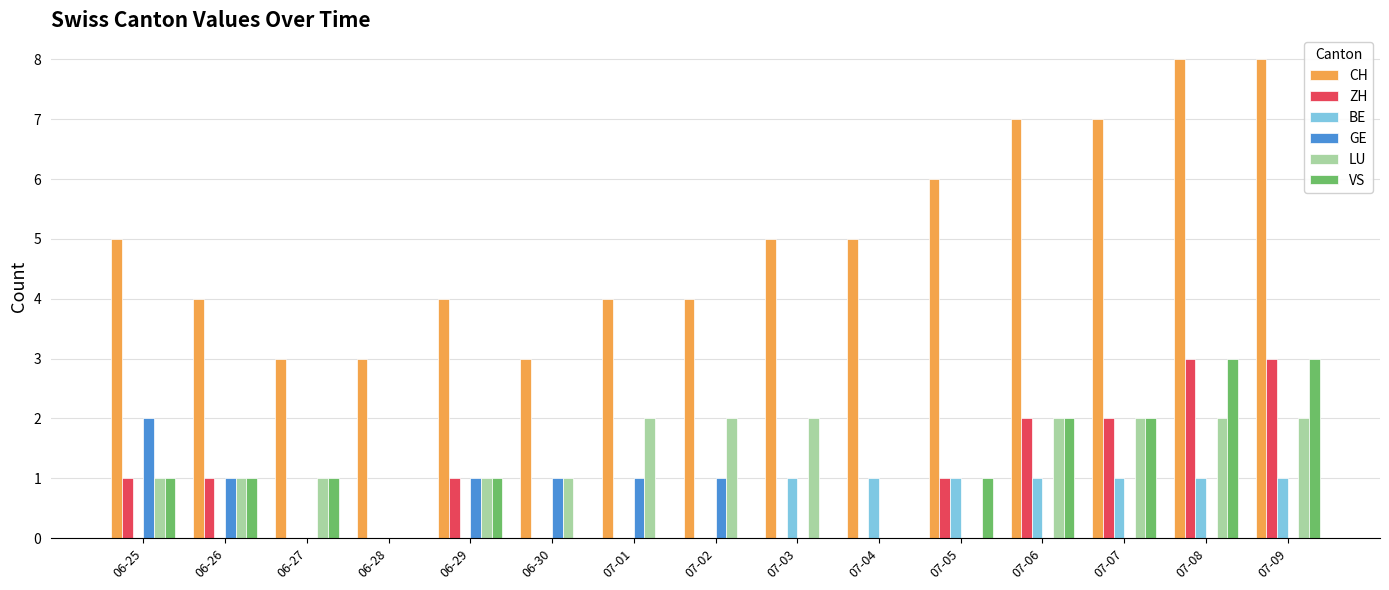

How many data points does each series have?

15